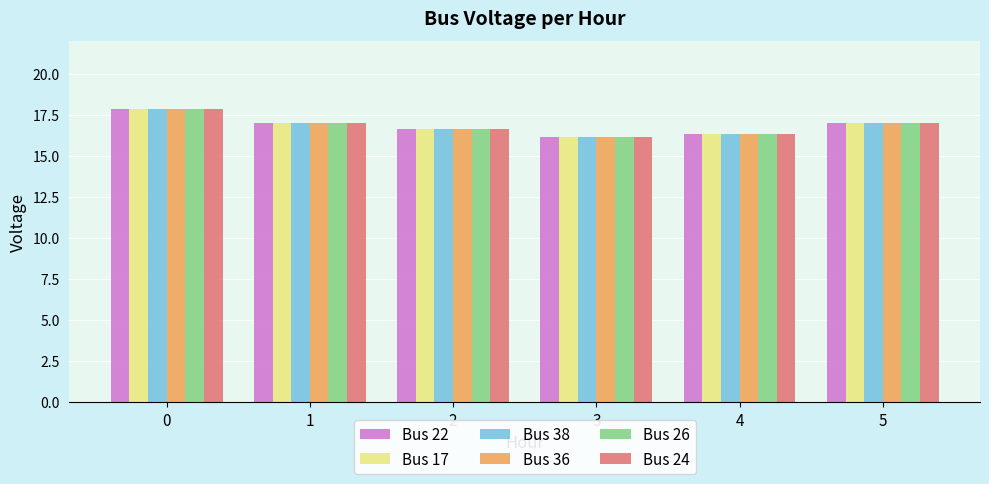

True or false: Bus 38 has a value of 16.3 at 4.

True